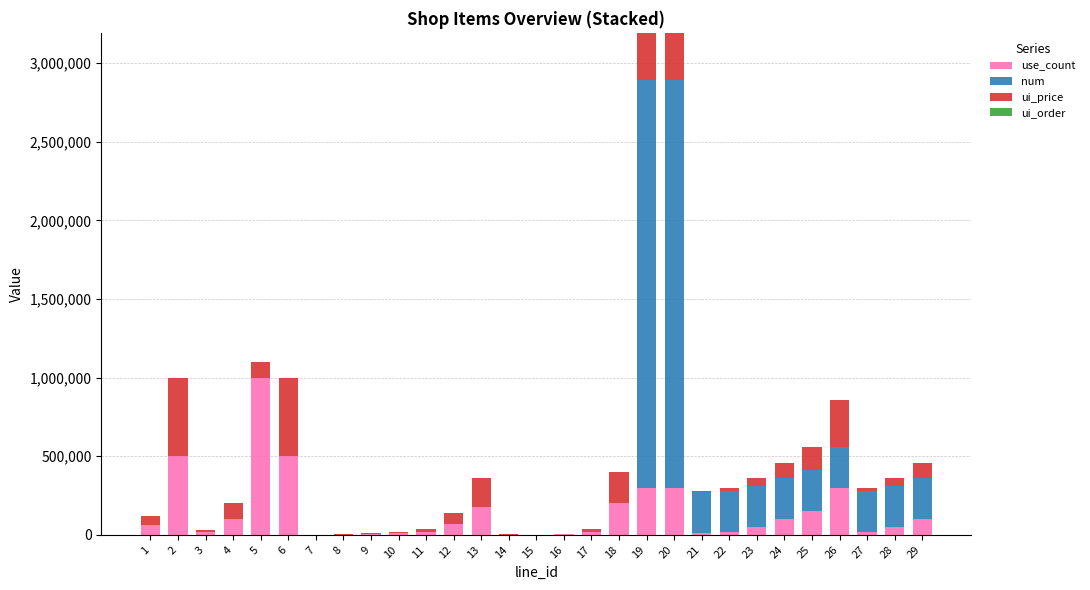

Which series has the largest total across all categories?

num